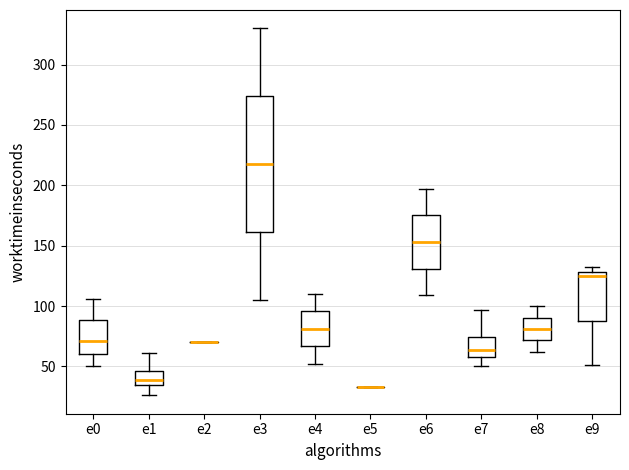

Reading left to right, transcribe this box plot: for each box, give where its median line is, the range the box spans, and where its two whiskers end, as read against the y-axis. The values are not printed on the chart, so give them approximately, as read against the axis.

e0: median 70, box 60 to 90, whiskers 50 to 105
e1: median 40, box 35 to 45, whiskers 25 to 60
e2: box collapsed to a line at 70, whiskers 70 to 70
e3: median 220, box 160 to 275, whiskers 105 to 330
e4: median 80, box 65 to 95, whiskers 50 to 110
e5: box collapsed to a line at 35, whiskers 35 to 35
e6: median 155, box 130 to 175, whiskers 110 to 195
e7: median 65, box 60 to 75, whiskers 50 to 95
e8: median 80, box 70 to 90, whiskers 60 to 100
e9: median 125, box 90 to 130, whiskers 50 to 130 (just above the box's upper edge)